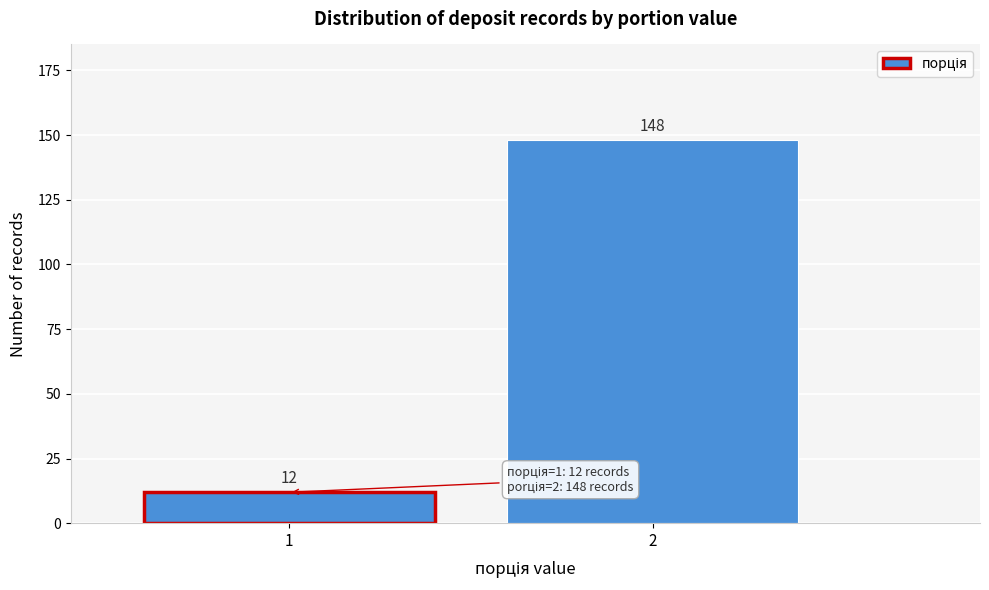

Reading left to right, list all the values displayed in this chart.

12	148